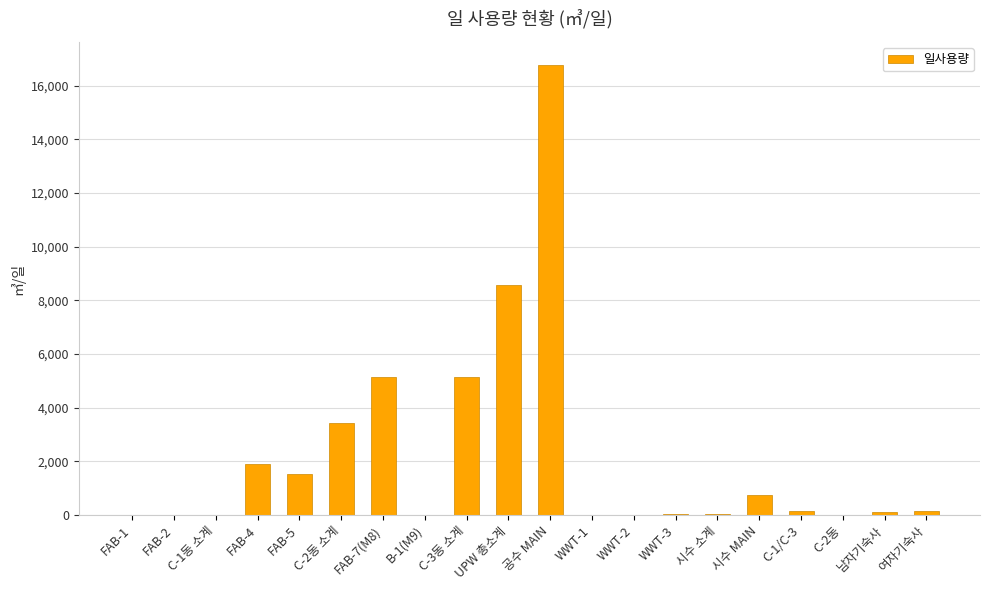

Where is the data nearest to the value 8391?

UPW 총소계